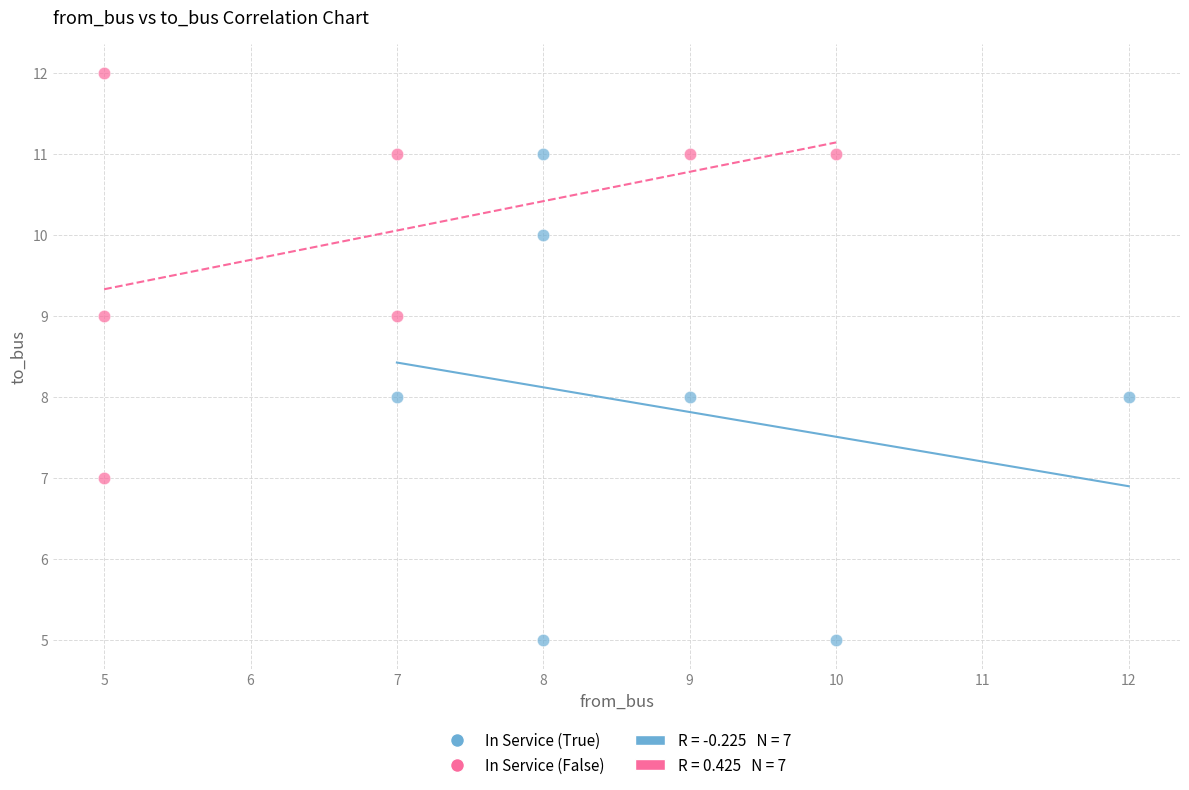

Which series has the largest Y range (max minus min)?

In Service (True)